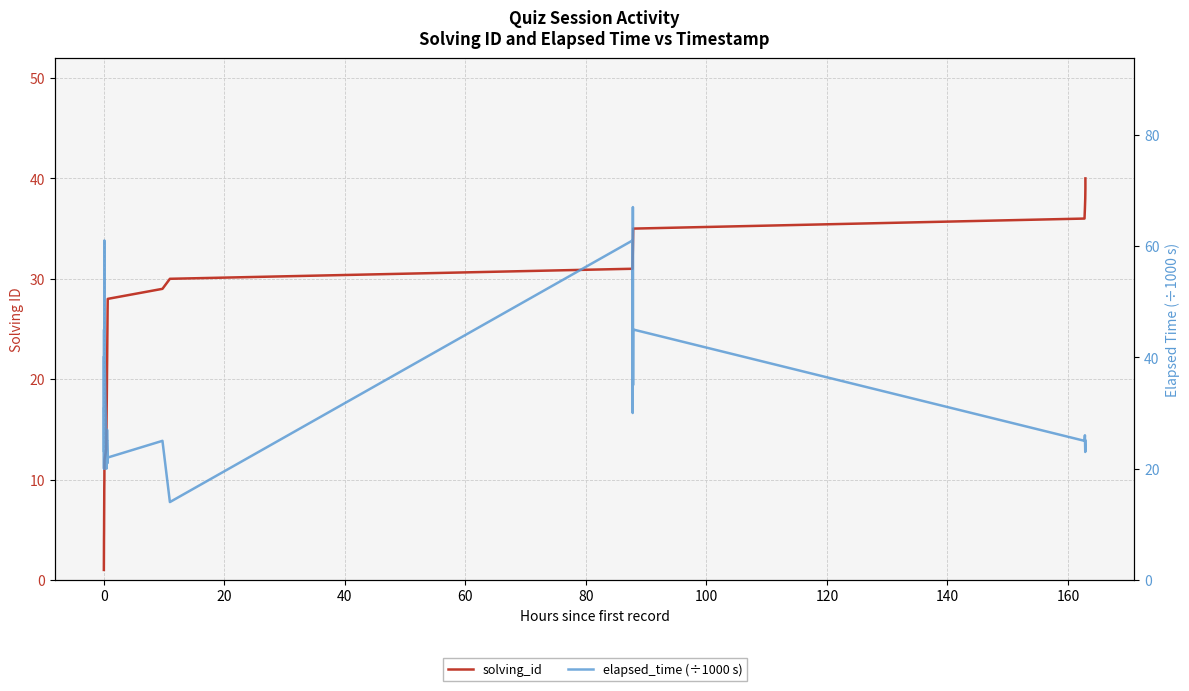

How many intersections are there between solving_id and elapsed_time (÷1000 s)?

4